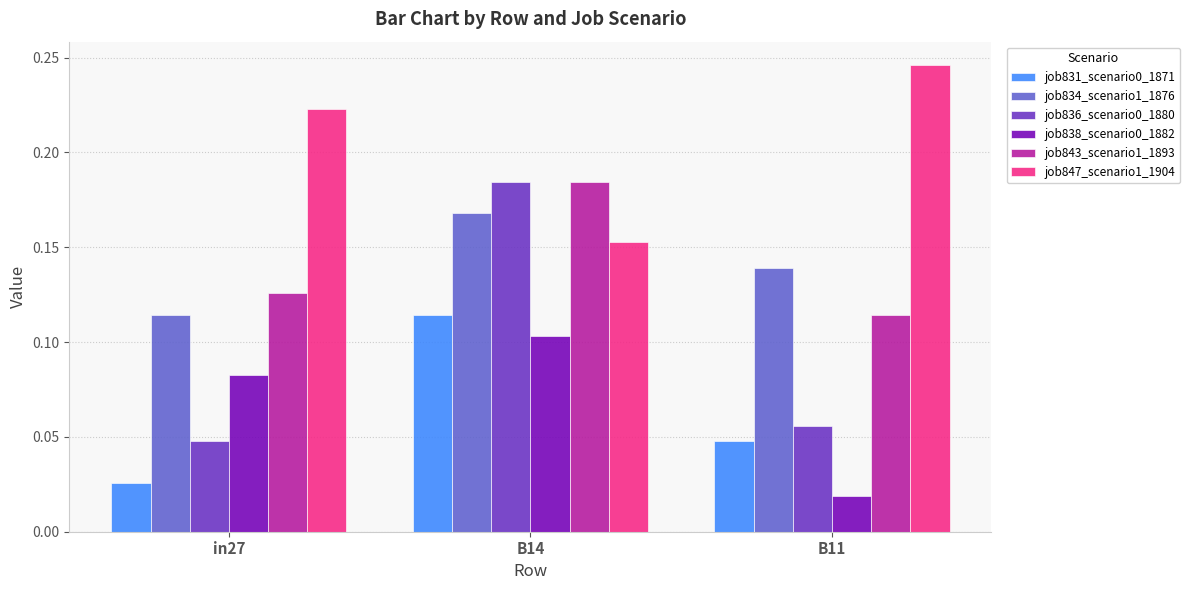

List the labels in order of job843_scenario1_1893 value, largest first.

B14, in27, B11